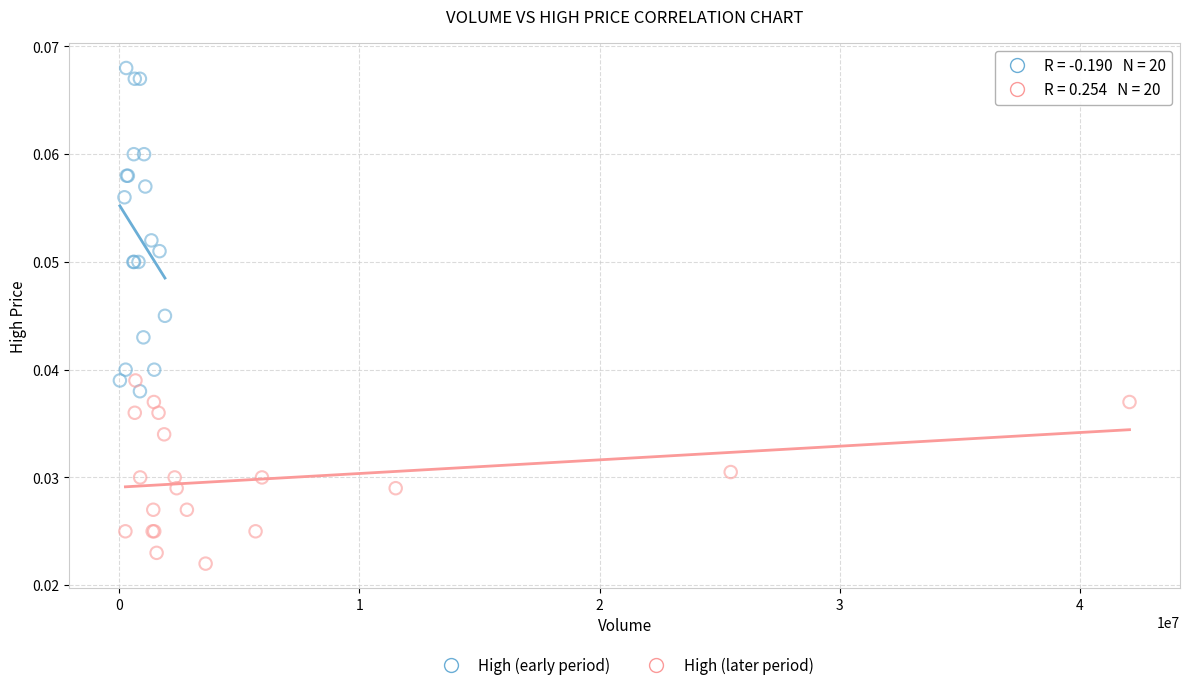

Which series has the largest Y range (max minus min)?

High (early period)